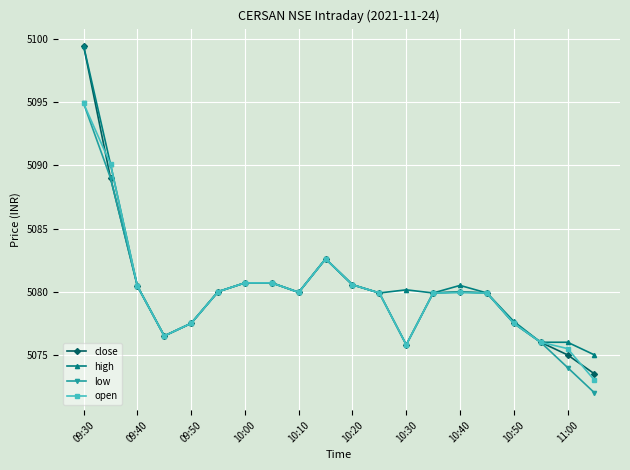

How many values in the close series are below 5079?

7